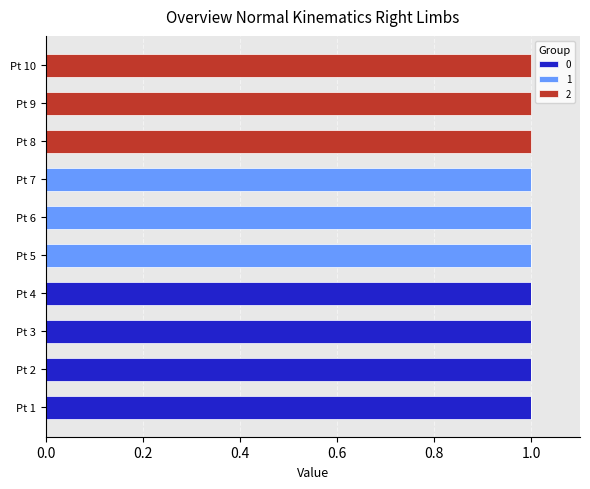

What are all the series names shown in the legend?

0, 1, 2